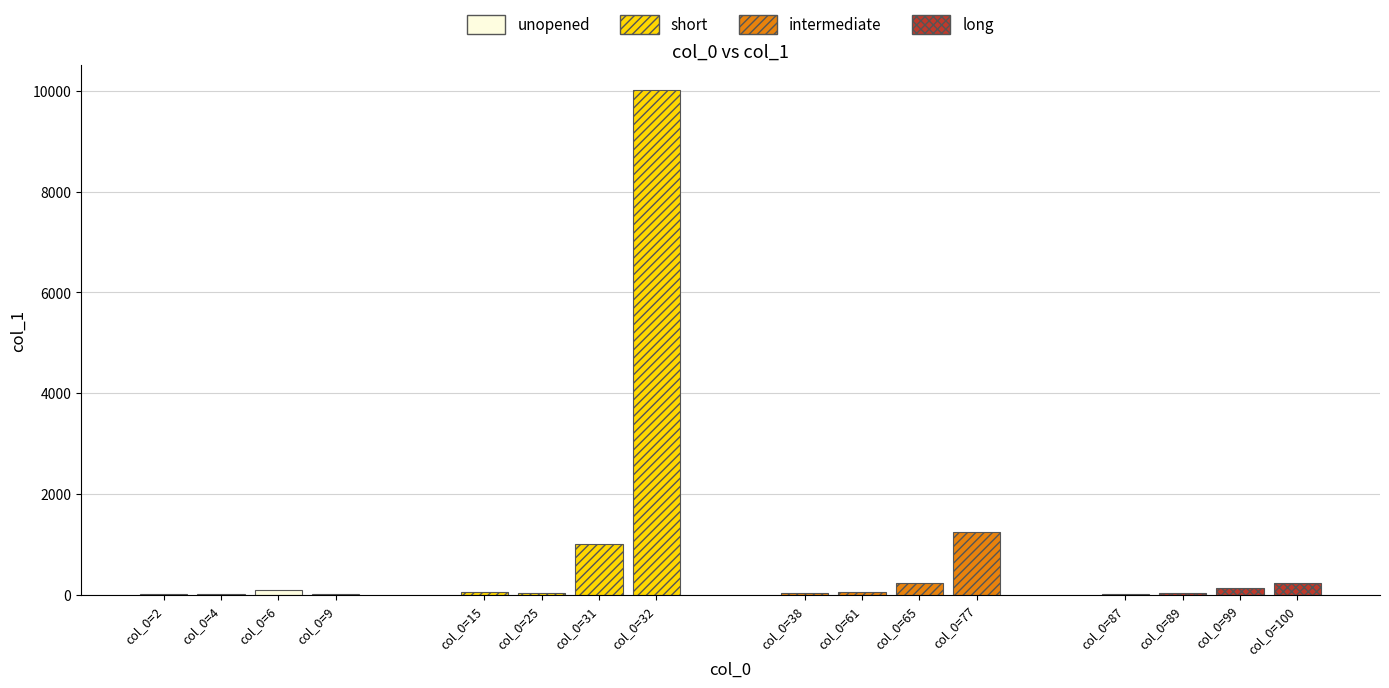

At which label is the value closest to 5005?

77